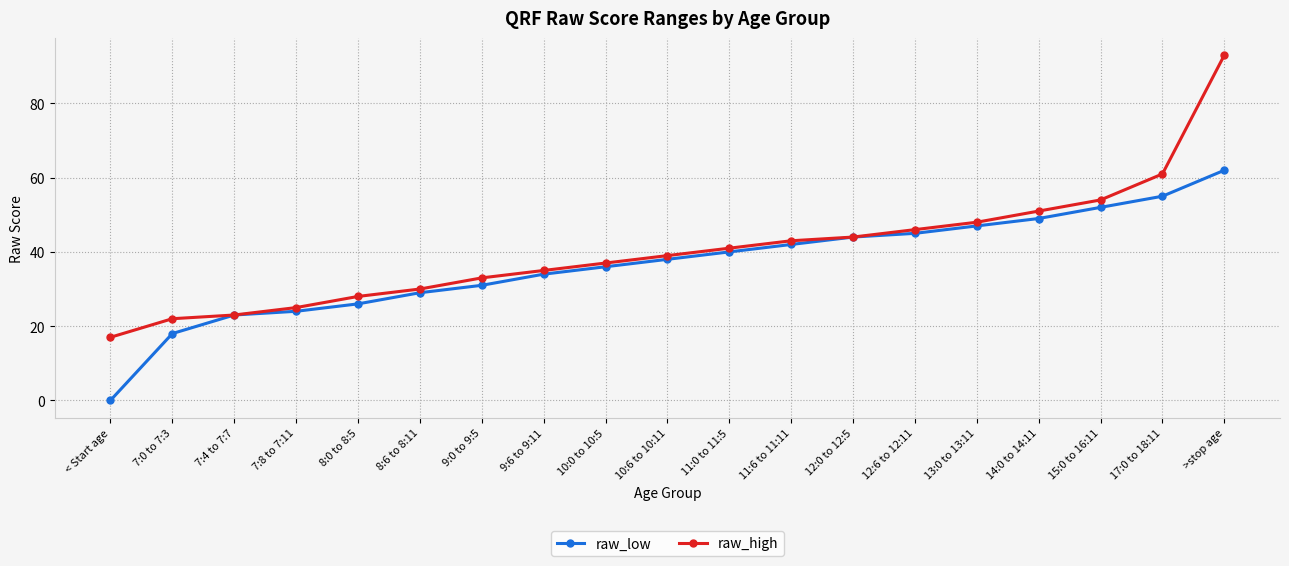

What is the highest value of the raw_low series?

62